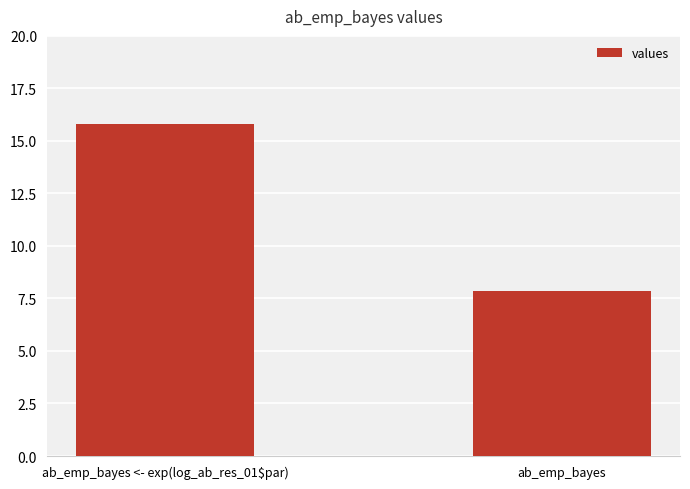

Between ab_emp_bayes and ab_emp_bayes <- exp(log_ab_res_01$par), which is larger?

ab_emp_bayes <- exp(log_ab_res_01$par)